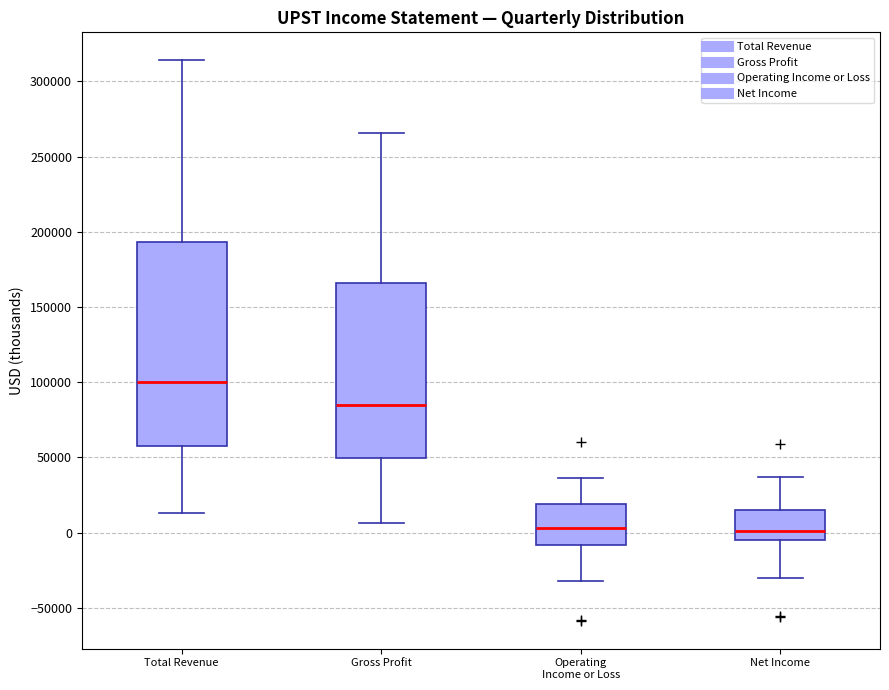

Reading left to right, read every box against the y-axis: the position of its median line, the range the box covers, and the ends of its whiskers. The values are not printed on the chart, so give them approximately, as read against the axis.

Total Revenue: median 100000, box 60000 to 195000, whiskers 15000 to 315000
Gross Profit: median 85000, box 50000 to 165000, whiskers 5000 to 265000
Operating Income or Loss: median 5000, box -10000 to 20000, whiskers -30000 to 35000
Net Income: median 0, box -5000 to 15000, whiskers -30000 to 35000